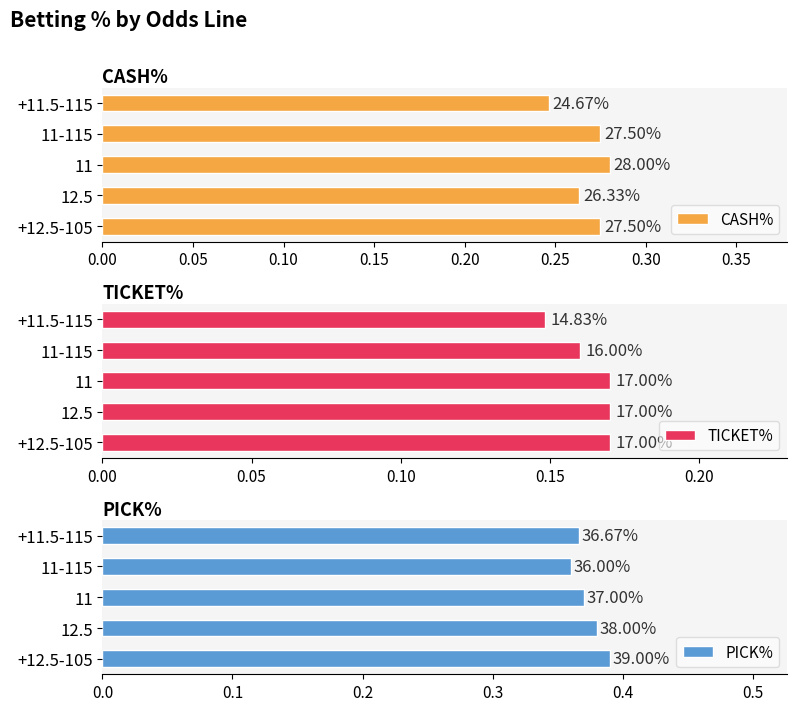

The CASH% series shows 0.2 at +11.5-115. True or false?

False